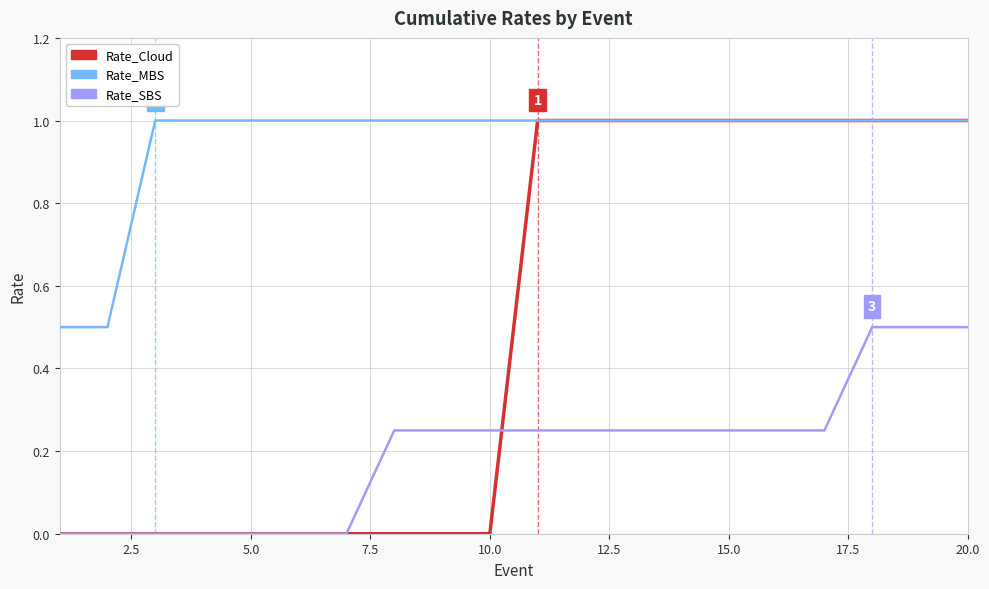

Rank the series by their average value, from highest to lowest.

Rate_MBS, Rate_Cloud, Rate_SBS